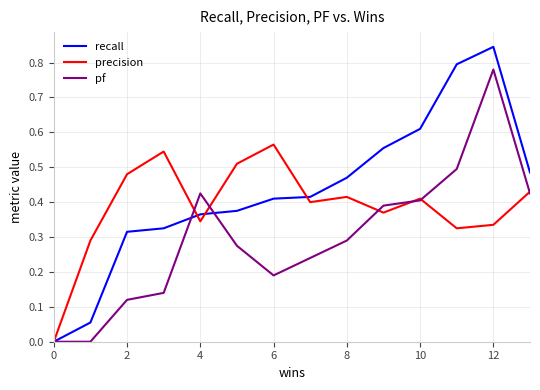

How many positive values does the precision series have?

13